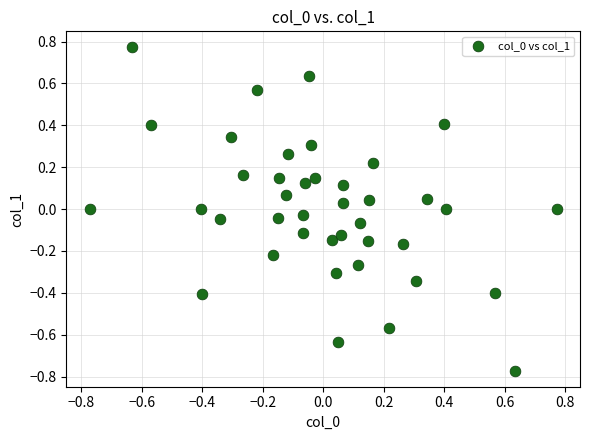

What is the range of X values (max minus min)?

1.5